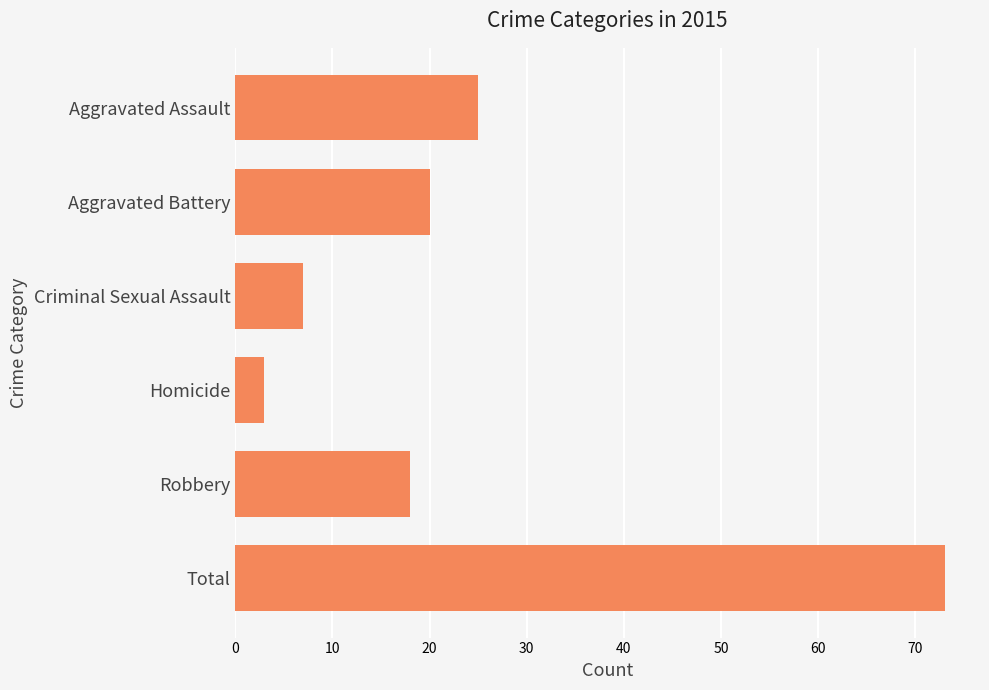

True or false: the data shows 7 at Criminal Sexual Assault.

True